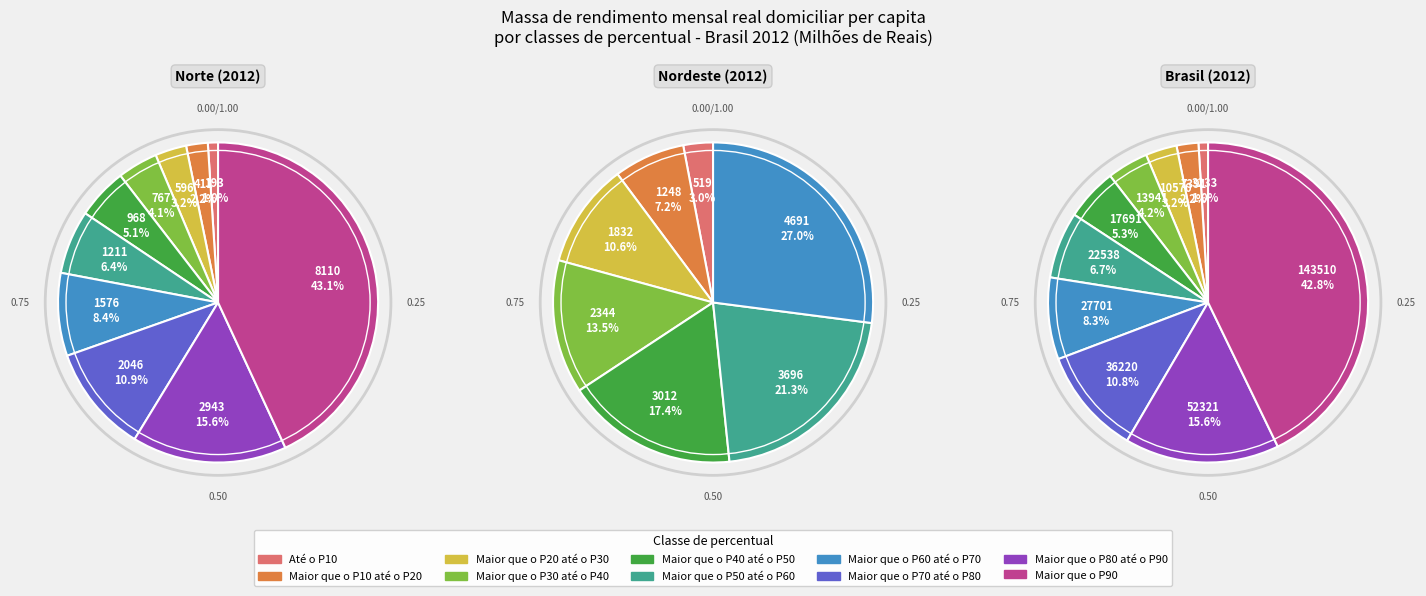

The Maior que o P30 até o P40 slice represents 4% of the pie. True or false?

True